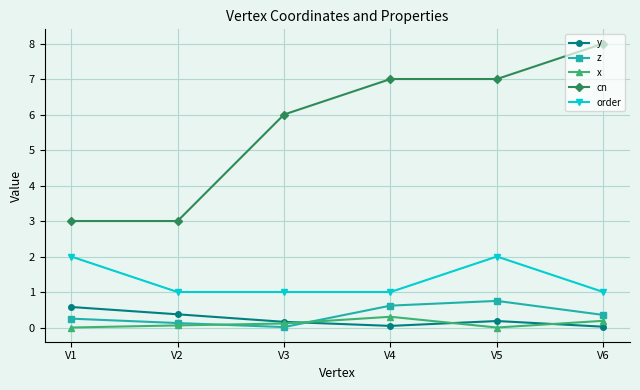

At which label is cn closest to 5?

V3